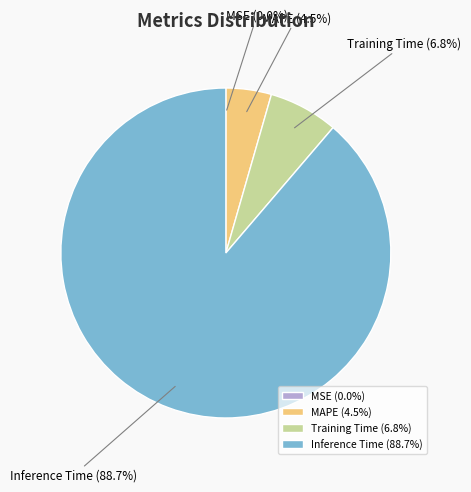

Combined, what portion of the pie is MAPE and Training Time?

11.3%